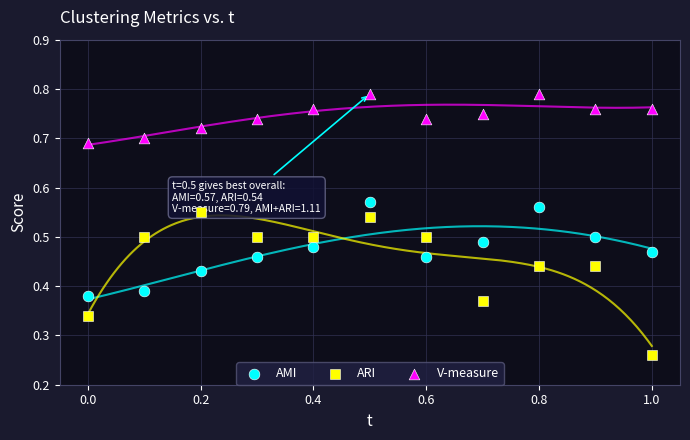

Which series contains the highest Y value?

V-measure